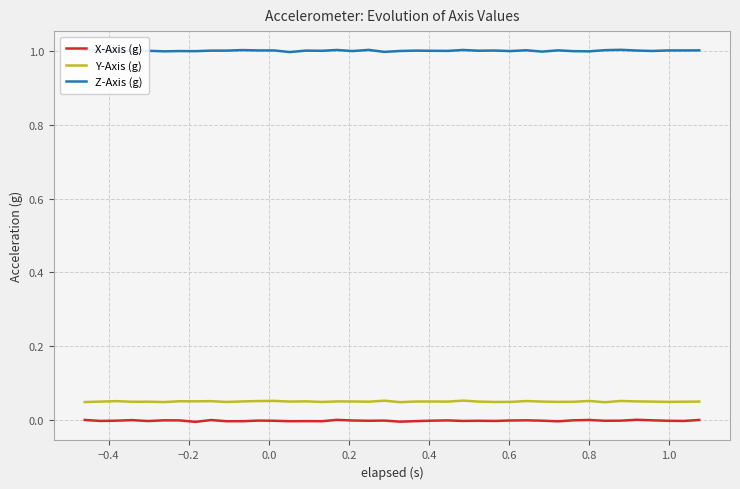

True or false: Y-Axis (g) and X-Axis (g) cross at least once.

False